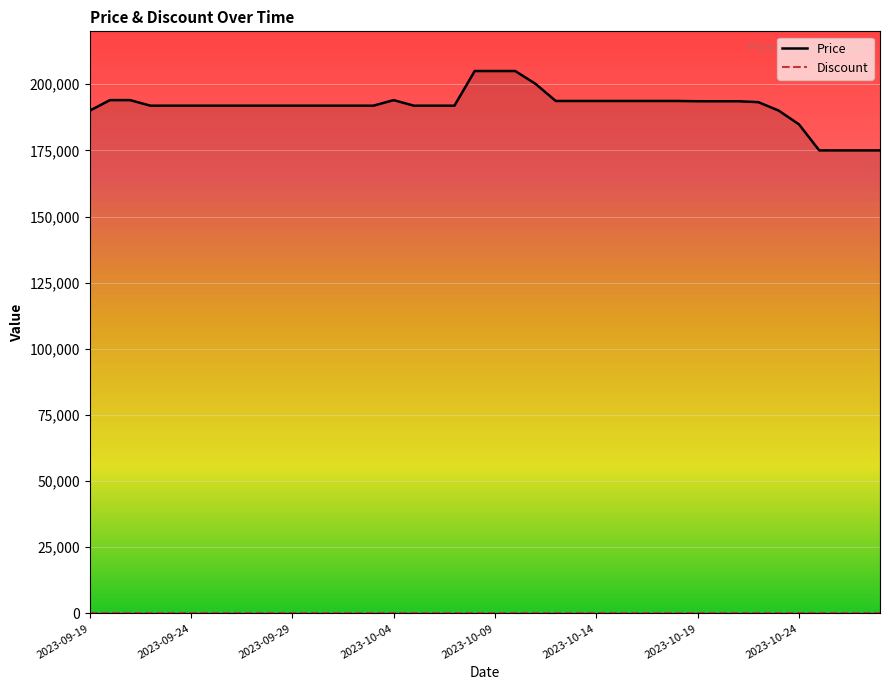

True or false: Price has more than 0 interior local peaks.

True